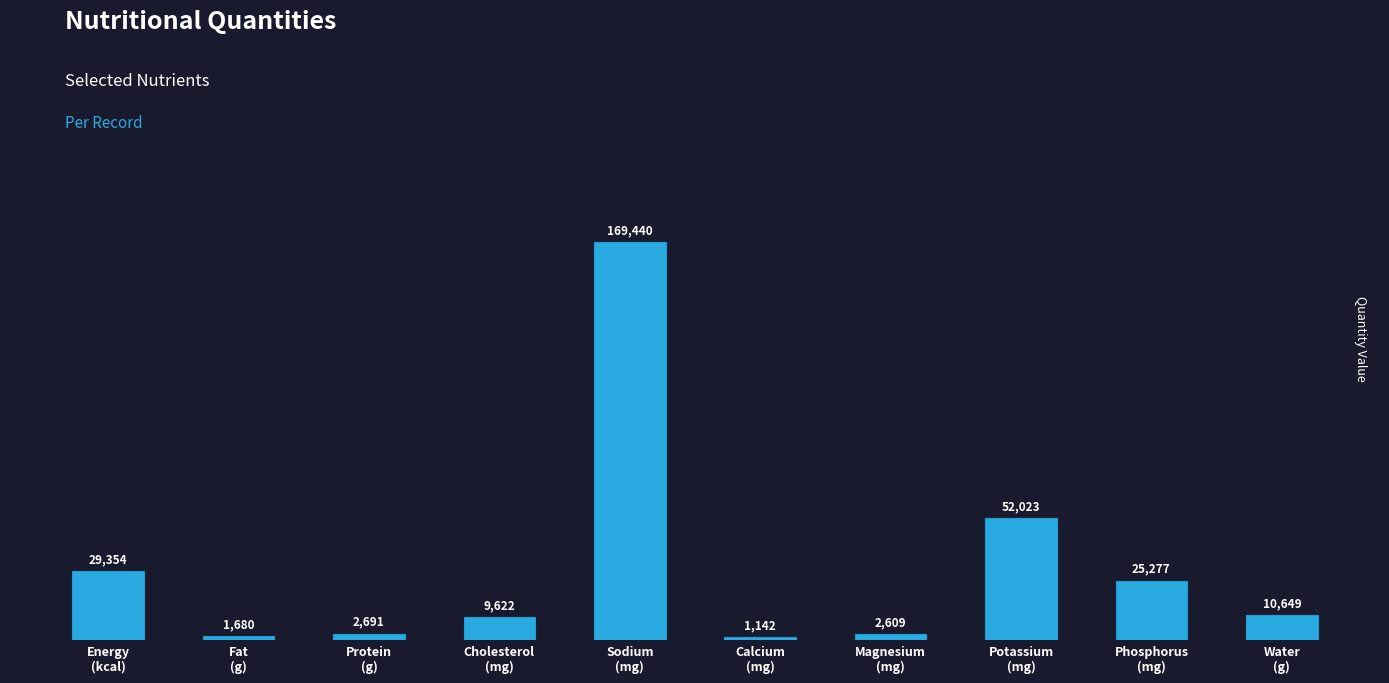

What is the value of the 3rd bar from the left?

2690.8